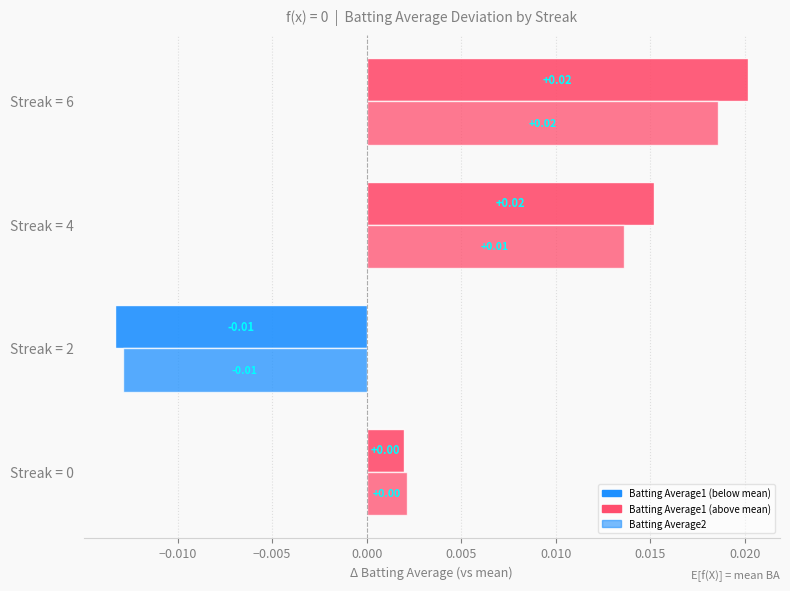

How many data points does each series have?

4